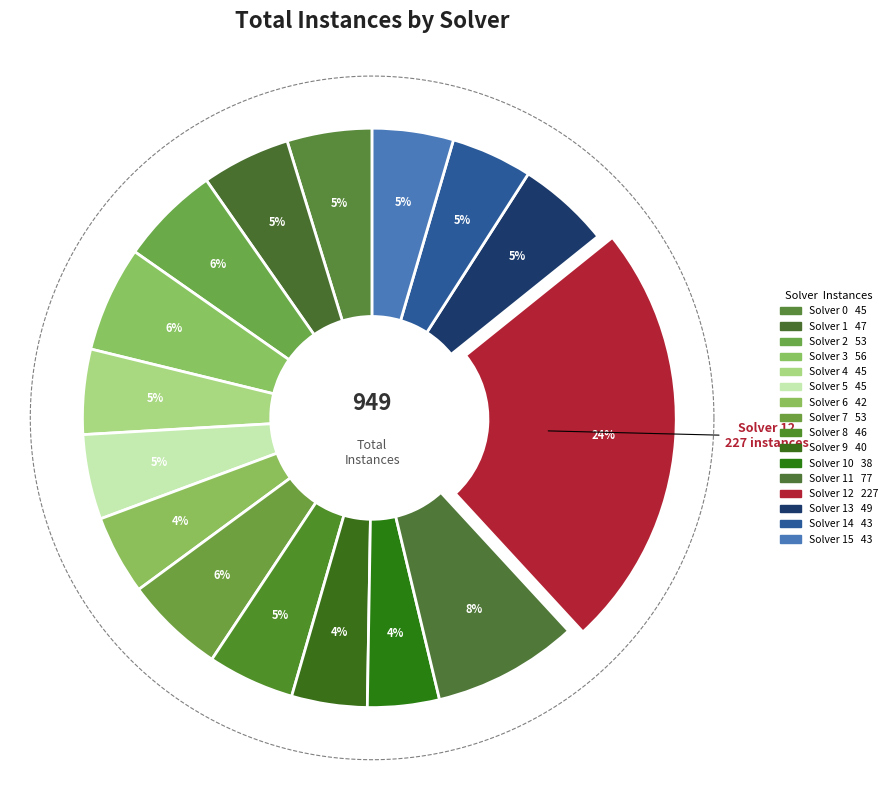

Count the number of slices in the pie.

16